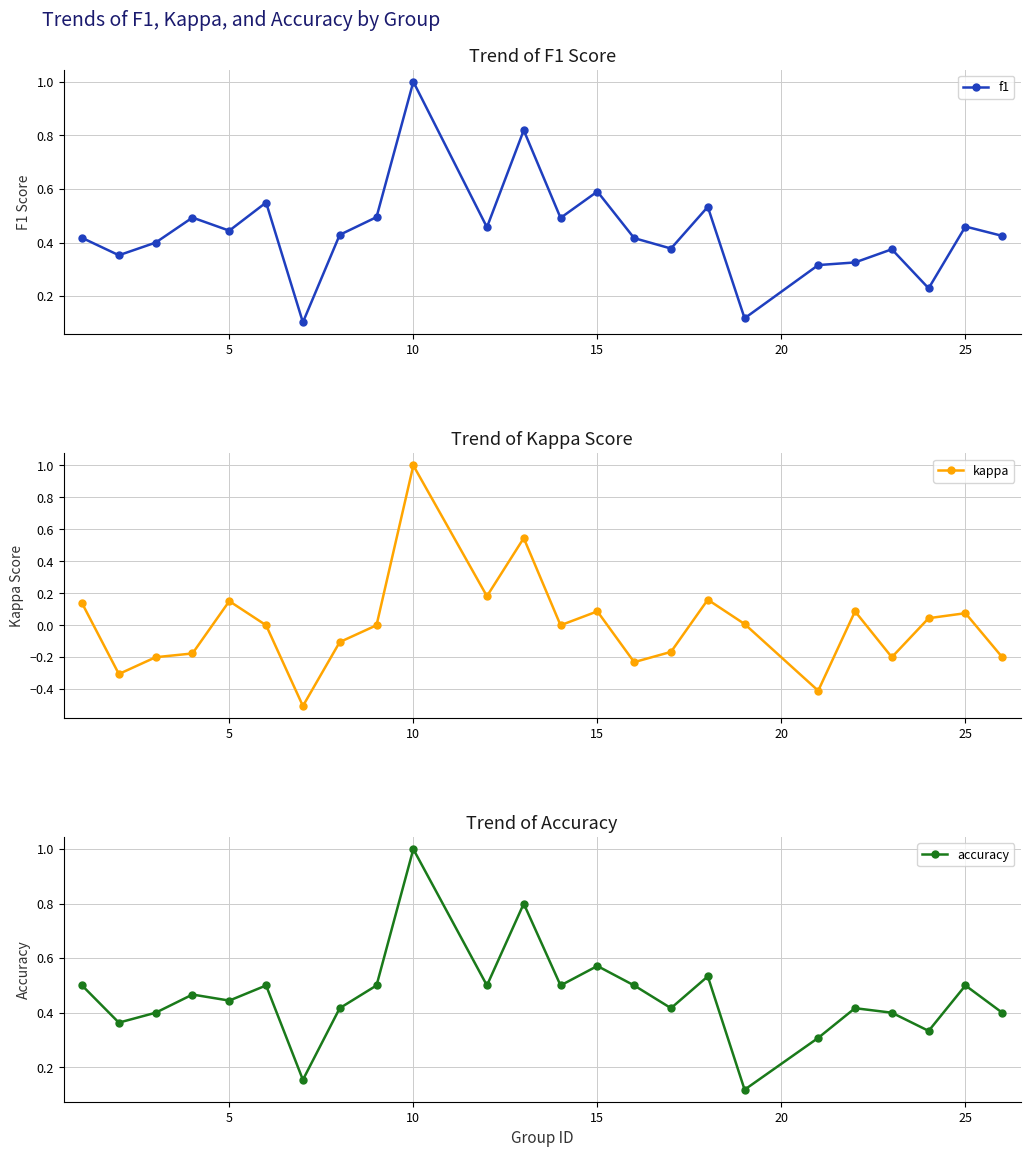

True or false: kappa has more than 2 interior local peaks.

True